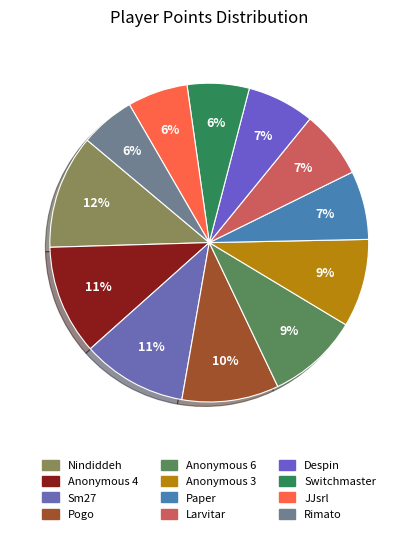

Which category has the biggest portion of the pie?

Nindiddeh